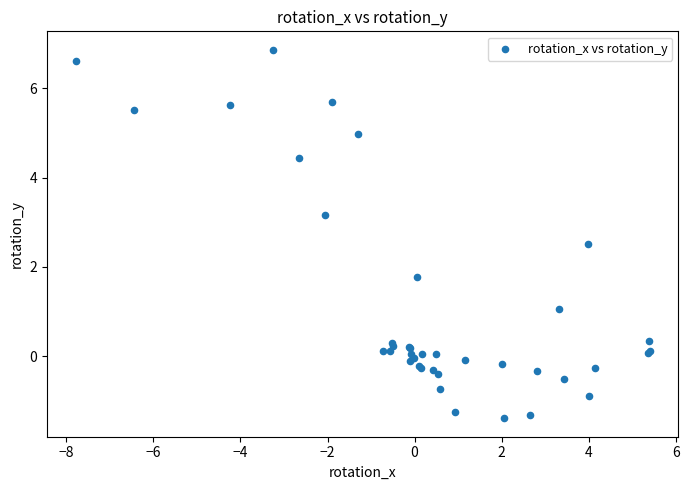

What Y value in the scatter plot is closest to 2?

1.8